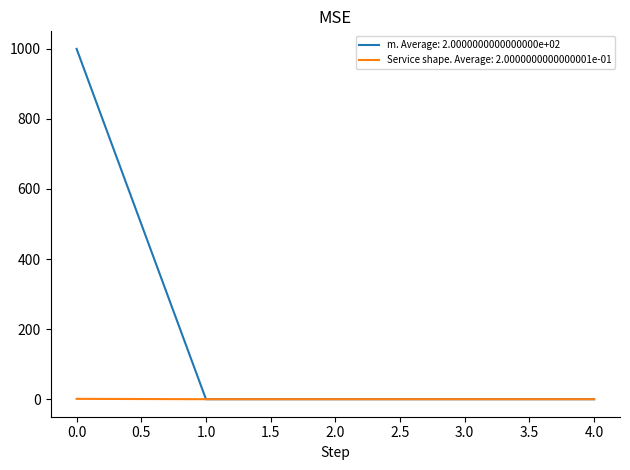

Which series has the largest total across all categories?

m. Average: 2.0000000000000000e+02